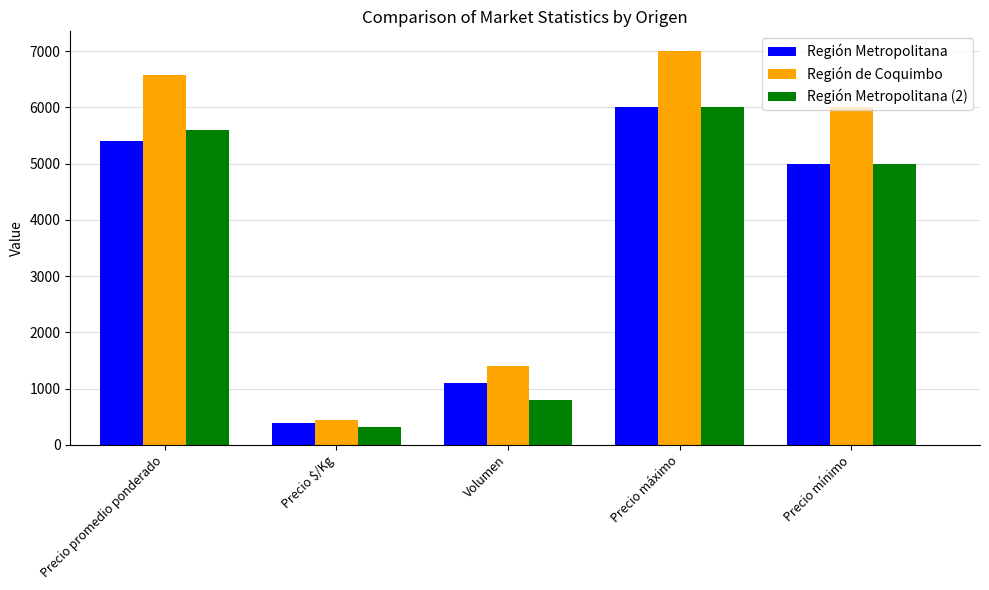

Where is Región de Coquimbo nearest to the value 3719?

Precio mínimo